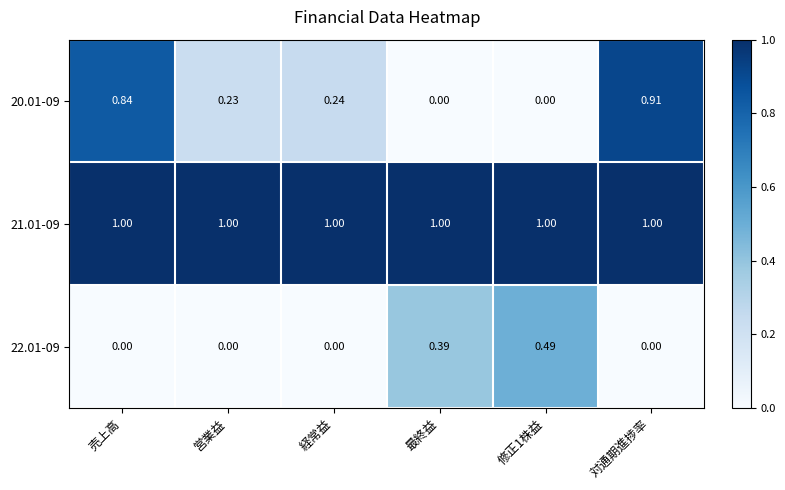

Which series has the largest total across all categories?

21.01-09